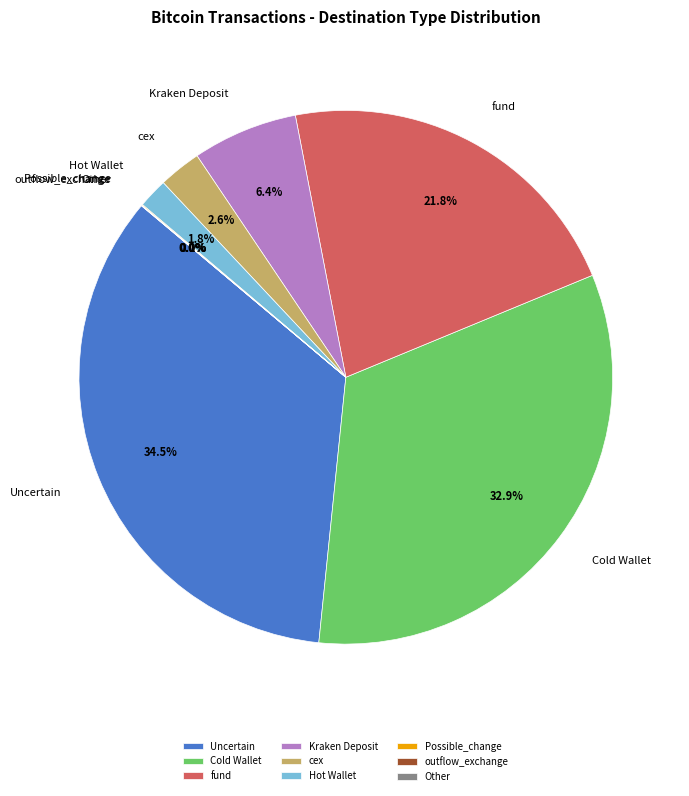

True or false: Uncertain accounts for 7% of the total.

False